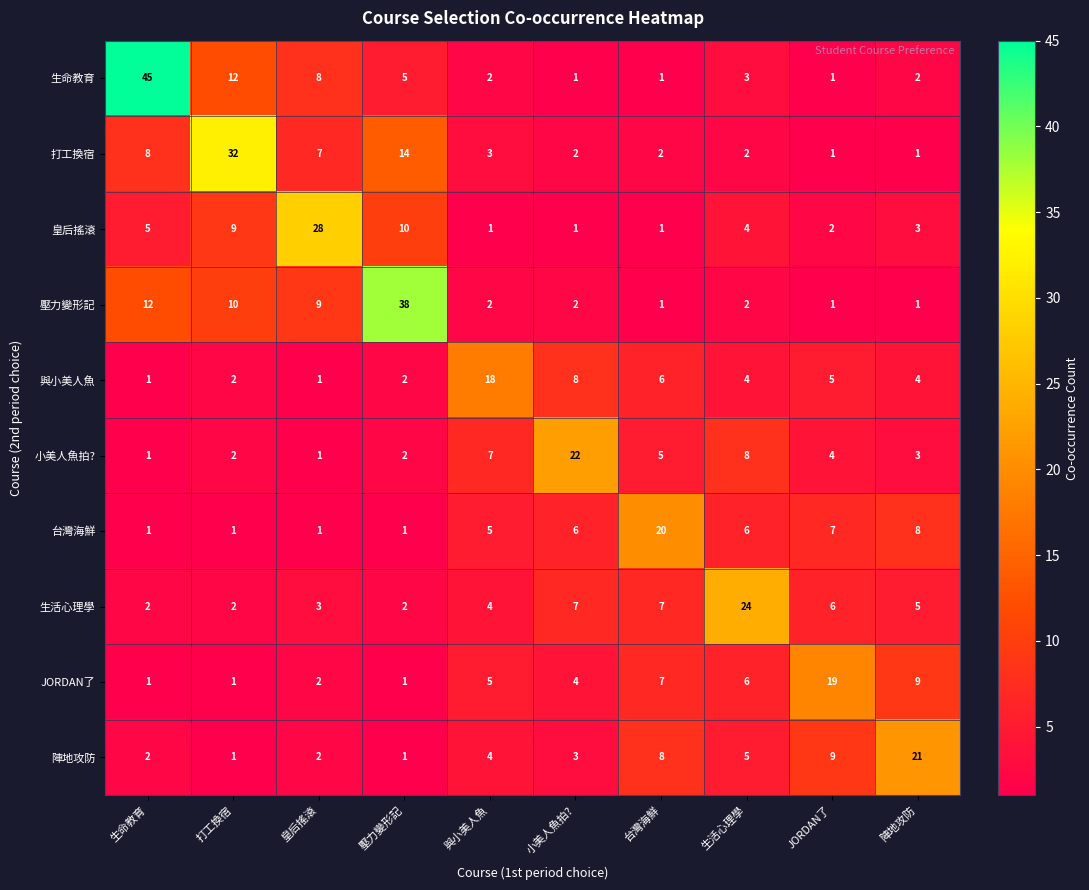

Which series has the largest total across all categories?

生命教育